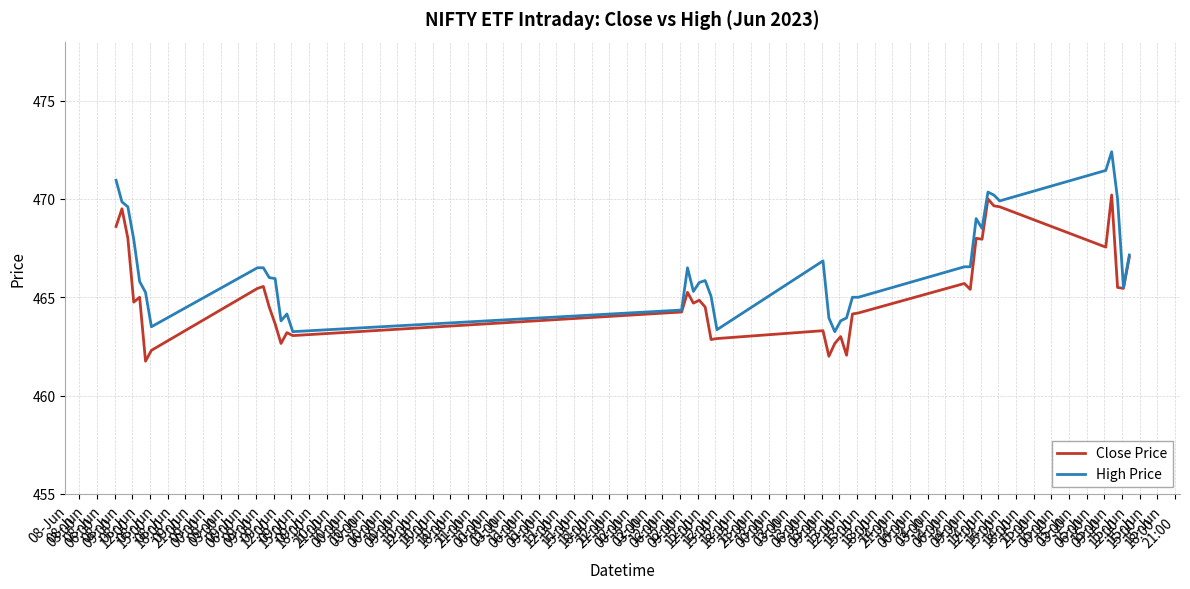

Which series has the largest total across all categories?

High Price